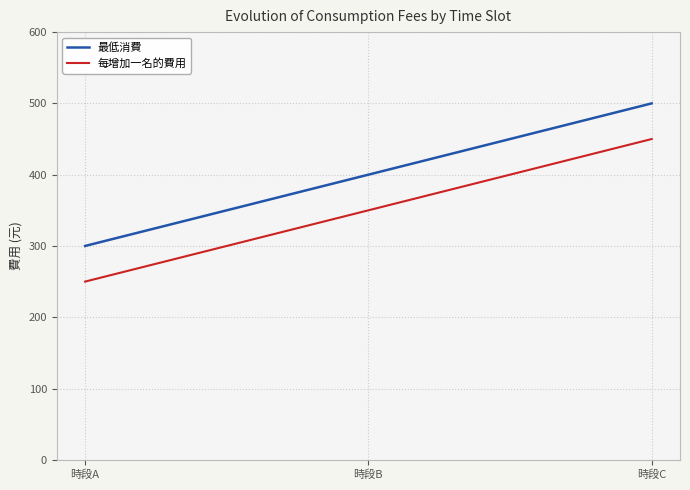

List the series in order of their peak value, lowest first.

每增加一名的費用, 最低消費